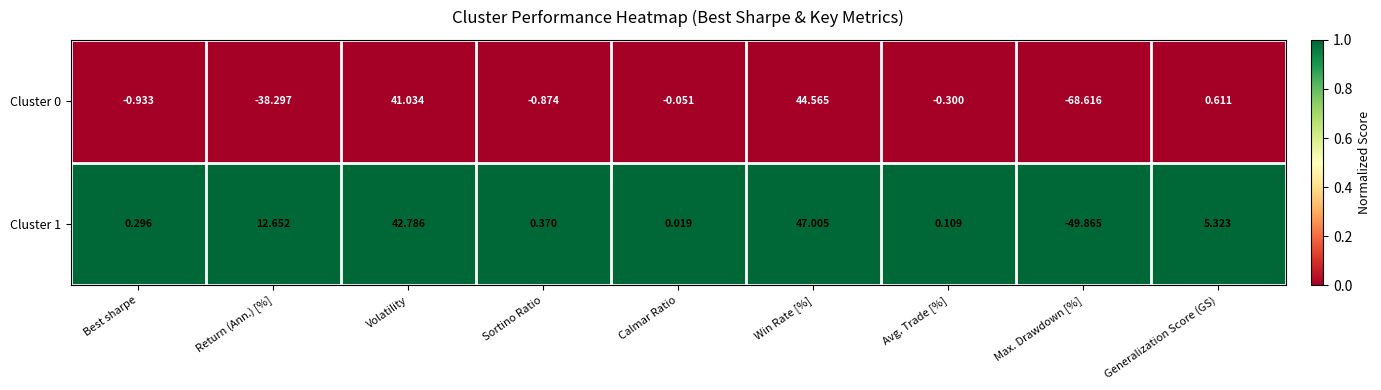

Rank the categories by Cluster 1 value from lowest to highest.

Max. Drawdown [%], Calmar Ratio, Avg. Trade [%], Best sharpe, Sortino Ratio, Generalization Score (GS), Return (Ann.) [%], Volatility, Win Rate [%]